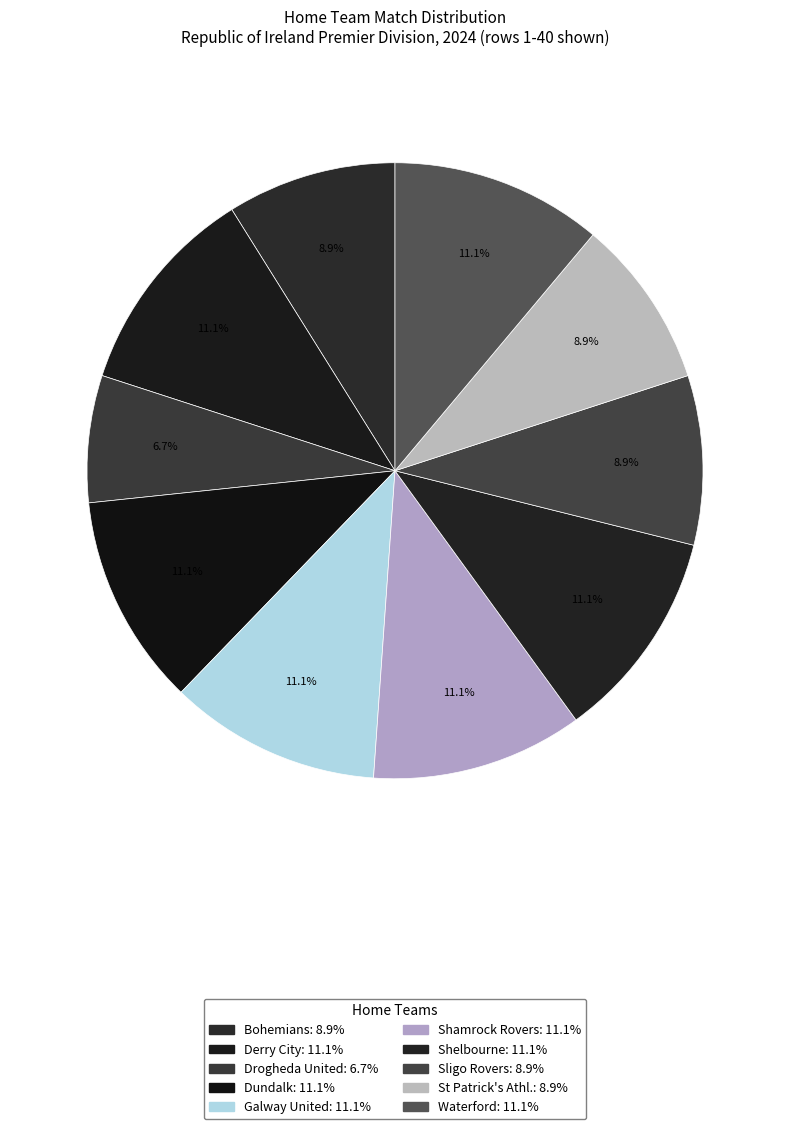

To the nearest percent, what percentage of the pie is Sligo Rovers?

9%